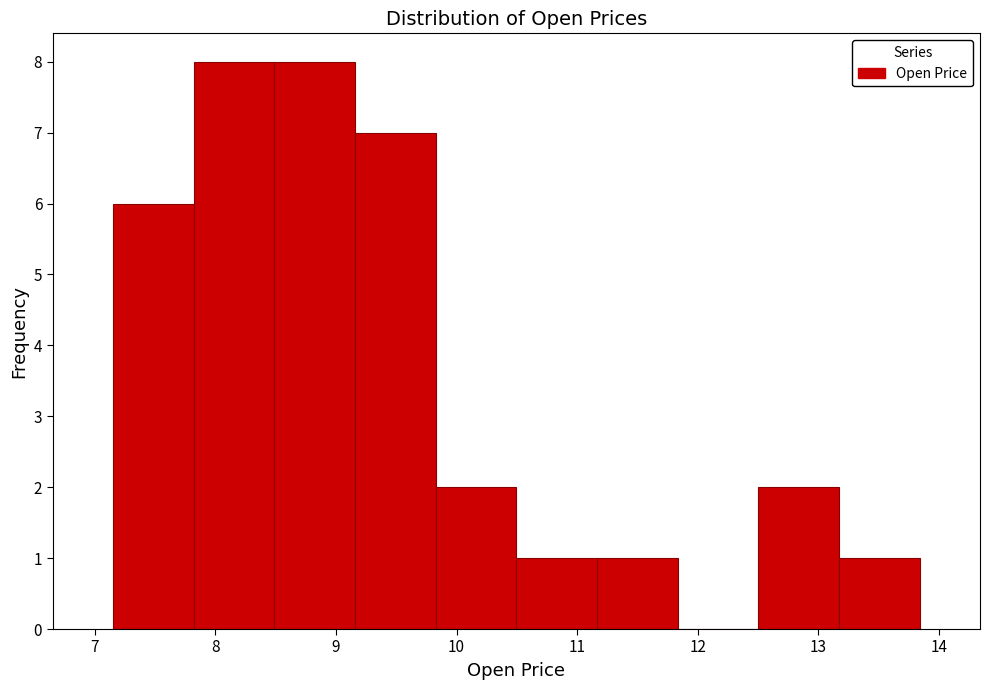

Reading left to right, transcribe this chart: for each bar, give the range it covers on the x-axis and its height. Neither the bar edges nor the heights are printed on the chart, so give them approximately, as read against the axes.

7.2 to 7.8: 6
7.8 to 8.5: 8
8.5 to 9.2: 8
9.2 to 9.8: 7
9.8 to 10.5: 2
10.5 to 11.2: 1
11.2 to 11.8: 1
11.8 to 12.5: 0
12.5 to 13.2: 2
13.2 to 13.8: 1